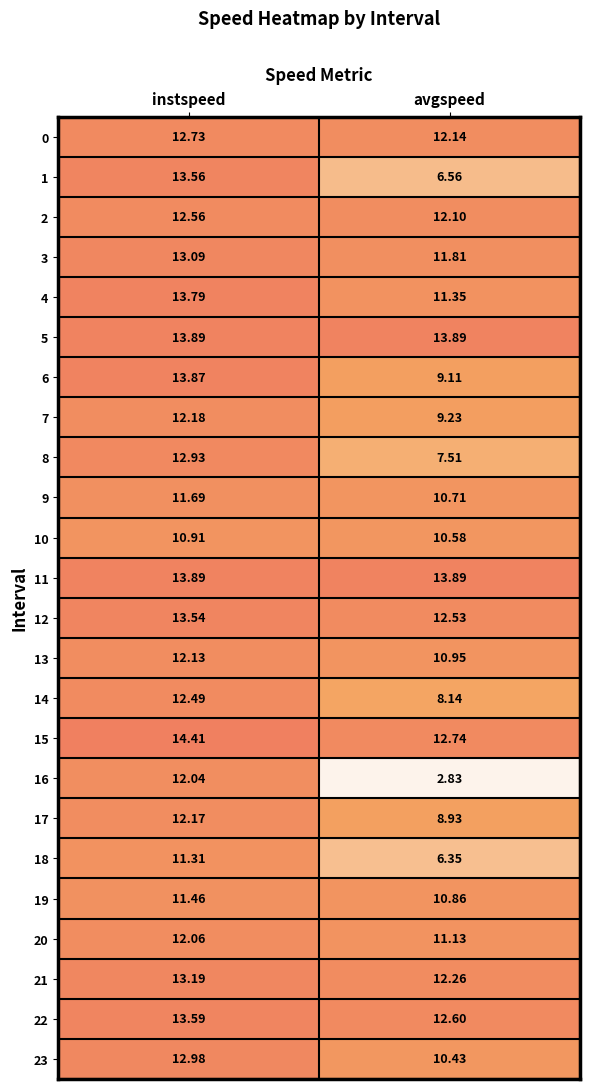

Which category has the highest value in the 22 series?

instspeed